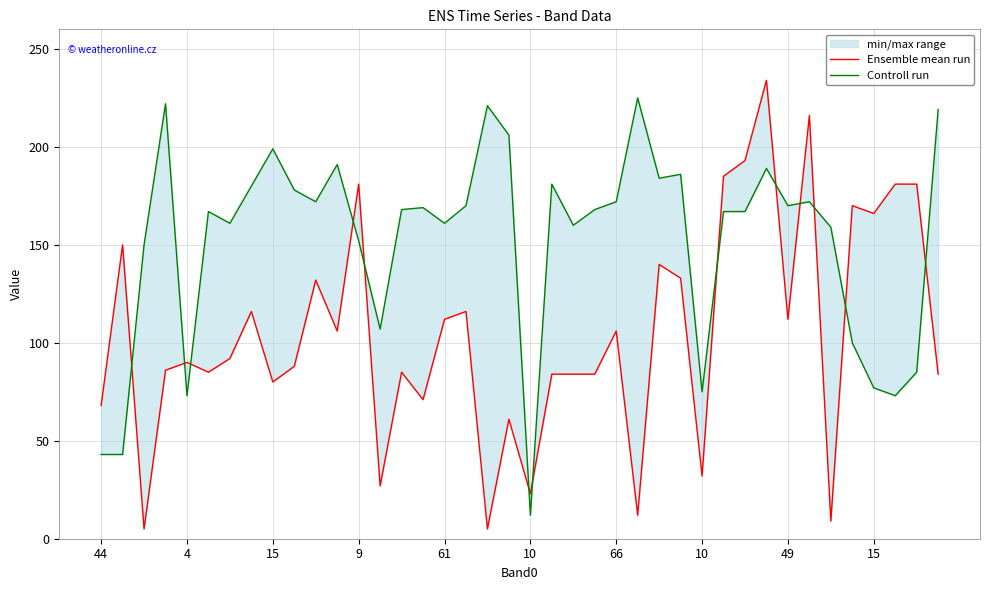

What is the sum of the Ensemble mean run values at 23 and 26?

224